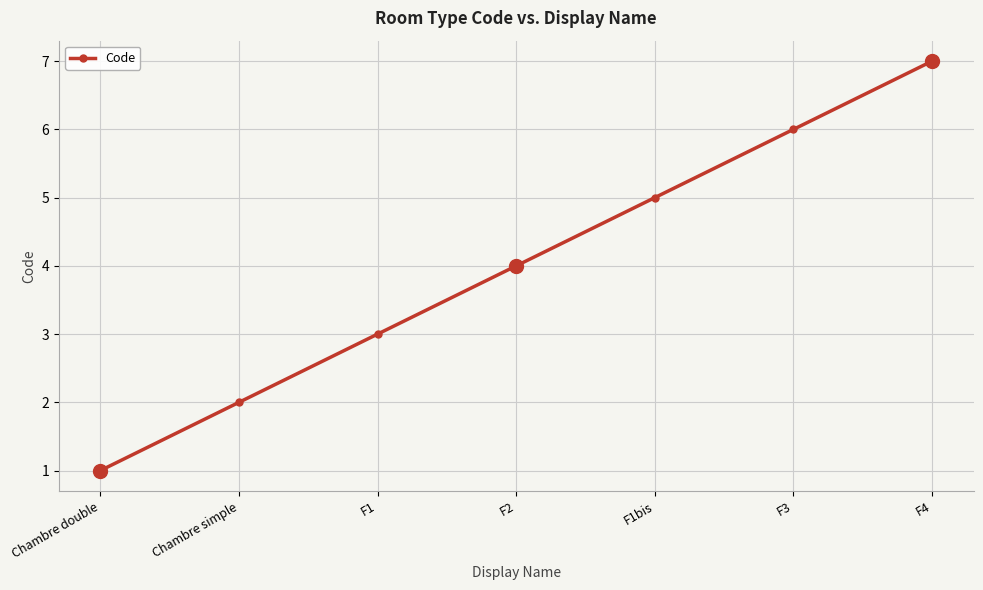

Between F3 and Chambre double, which is larger?

F3